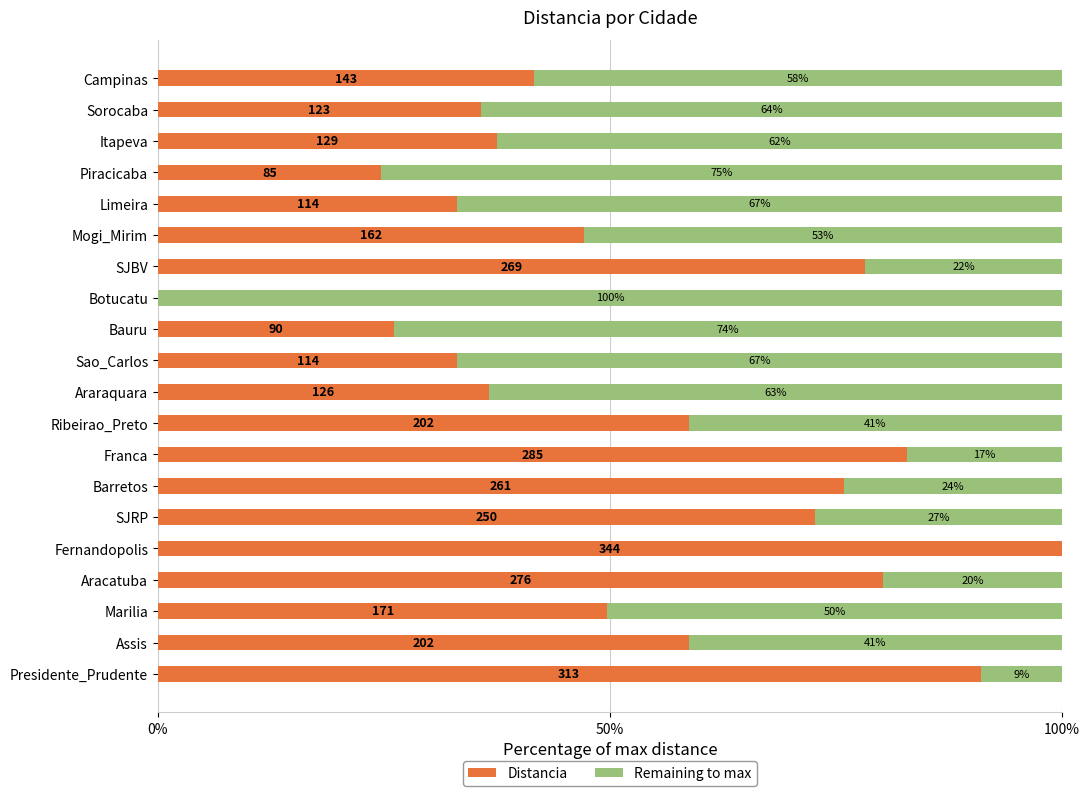

List the series in order of their overall mean, highest first.

Distancia, Remaining to max